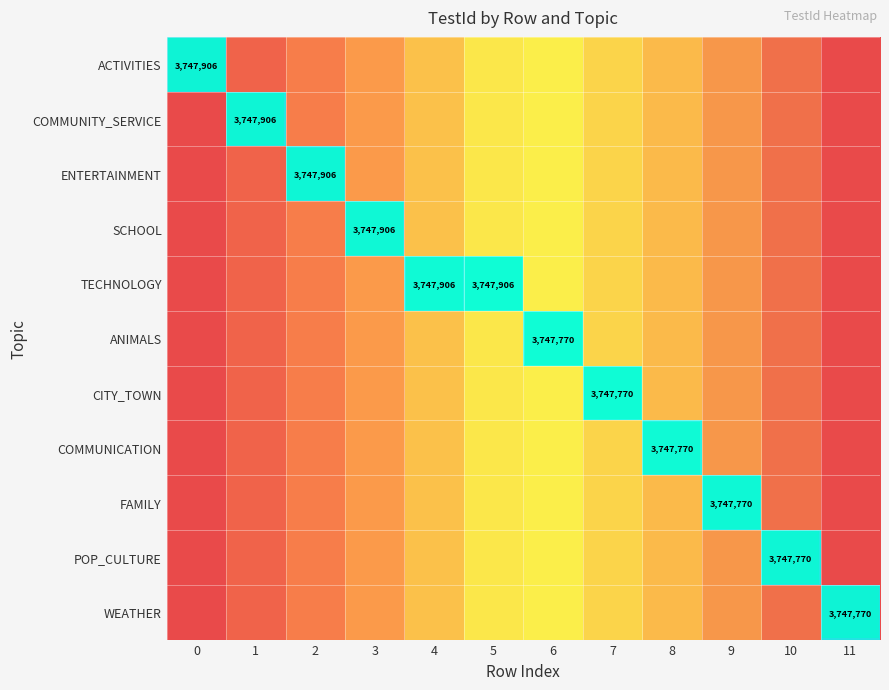

True or false: COMMUNICATION has a value of 0.2 at 4.

False